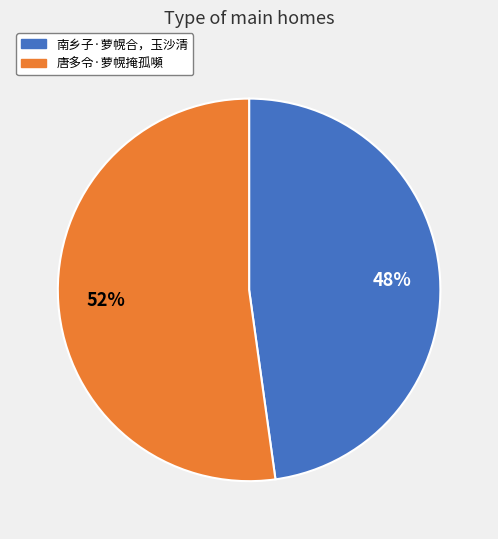

Which slice is the largest?

唐多令·萝幌掩孤嚬